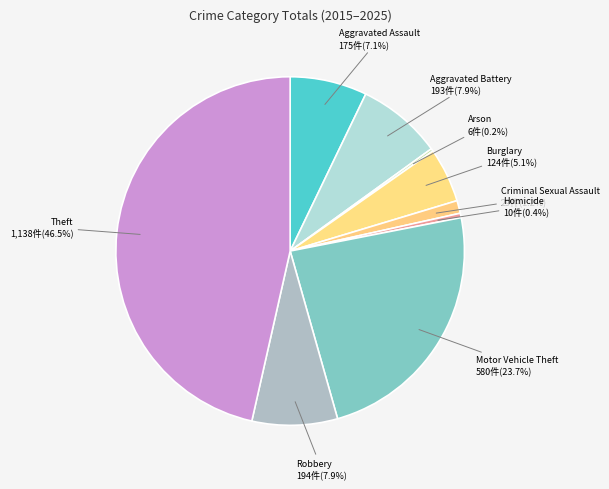

Do Robbery and Motor Vehicle Theft together represent more than half of the pie?

No